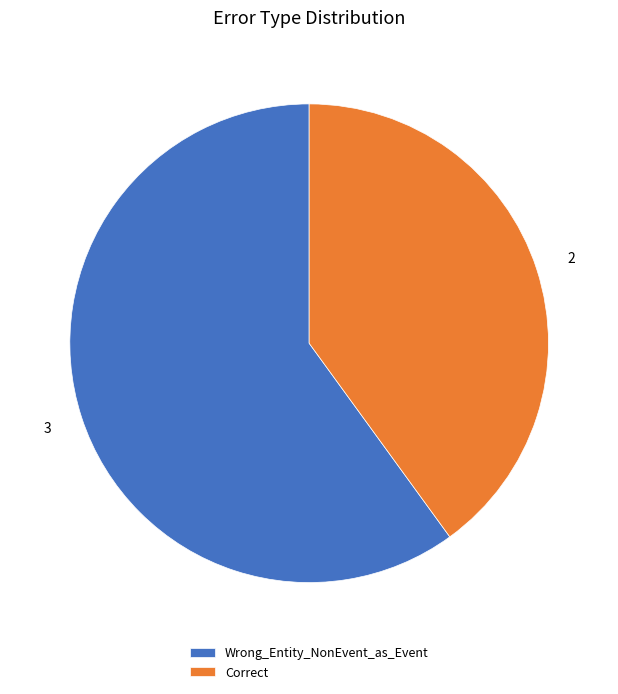

True or false: Wrong_Entity_NonEvent_as_Event accounts for 60% of the total.

True